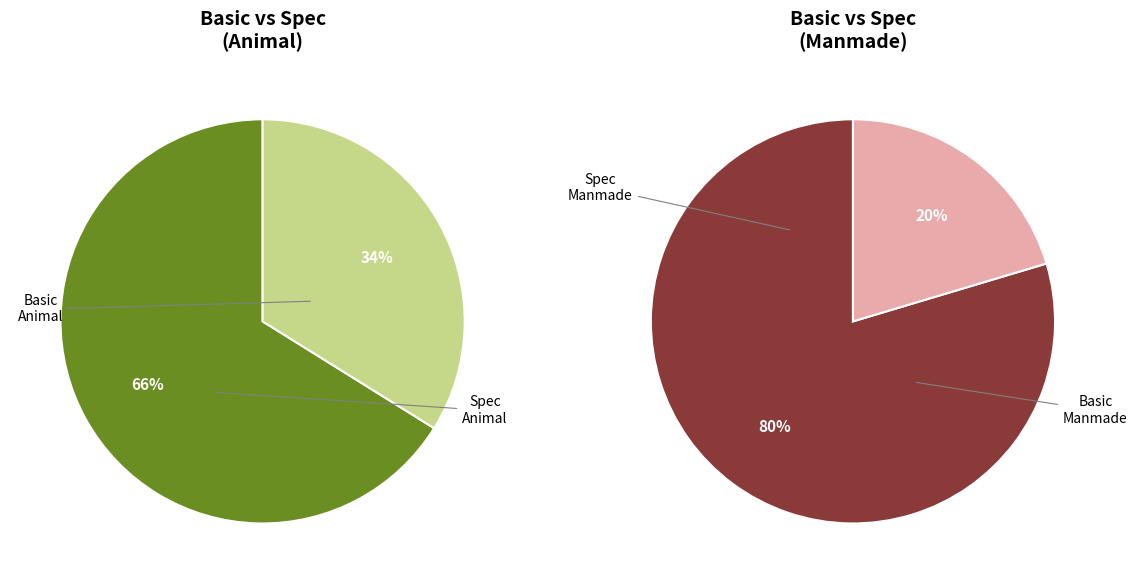

Combined, what portion of the pie is Basic_Animal and Basic_Manmade?

71.8%